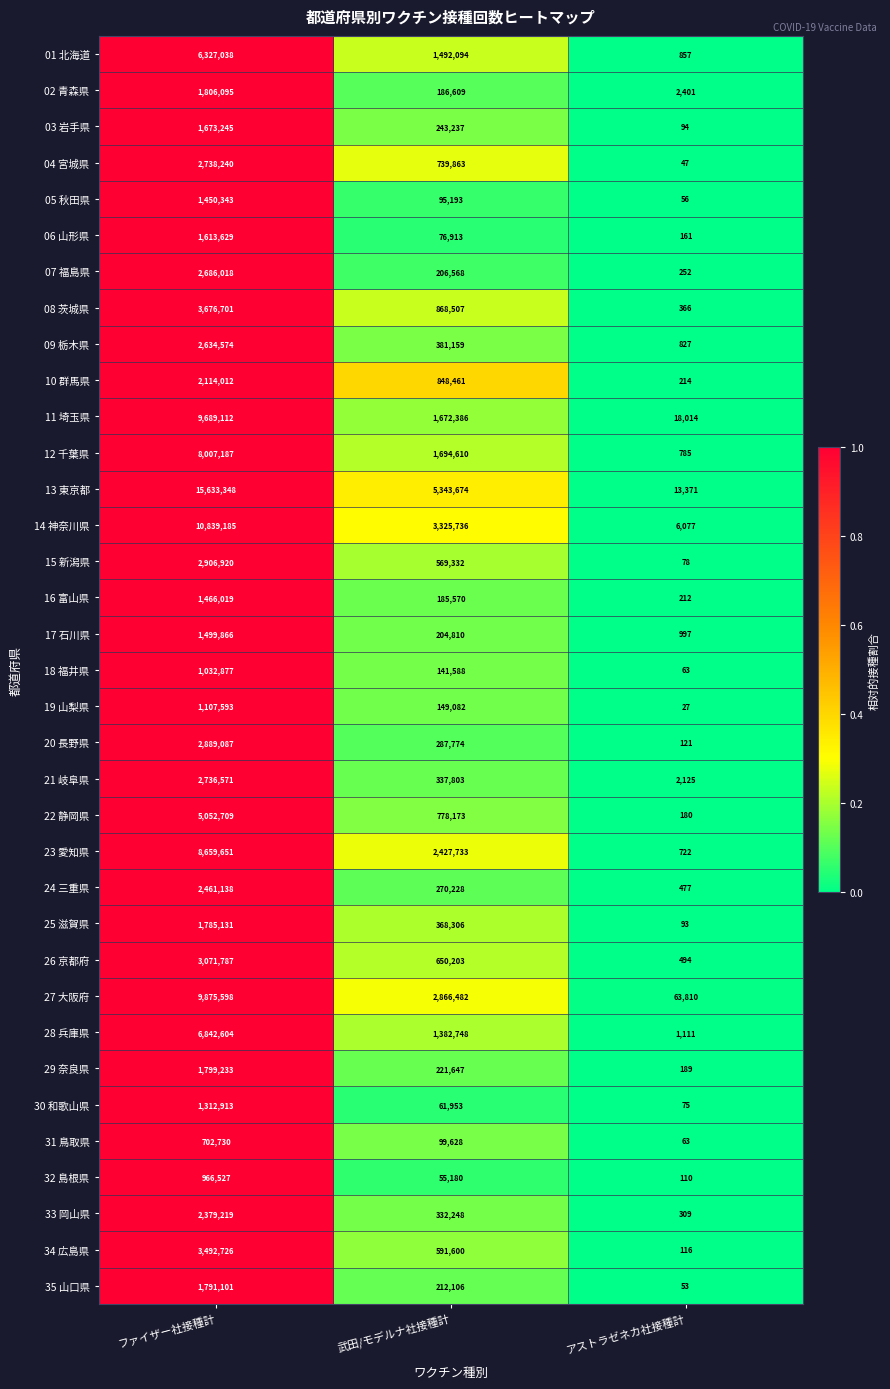

How many 27 大阪府 values are between 63810 and 9875598?

3